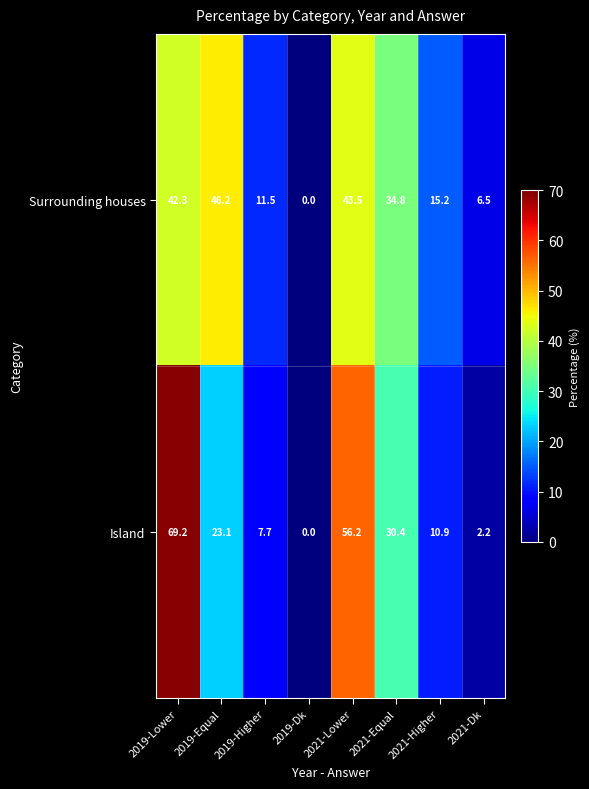

How many data points does each series have?

8